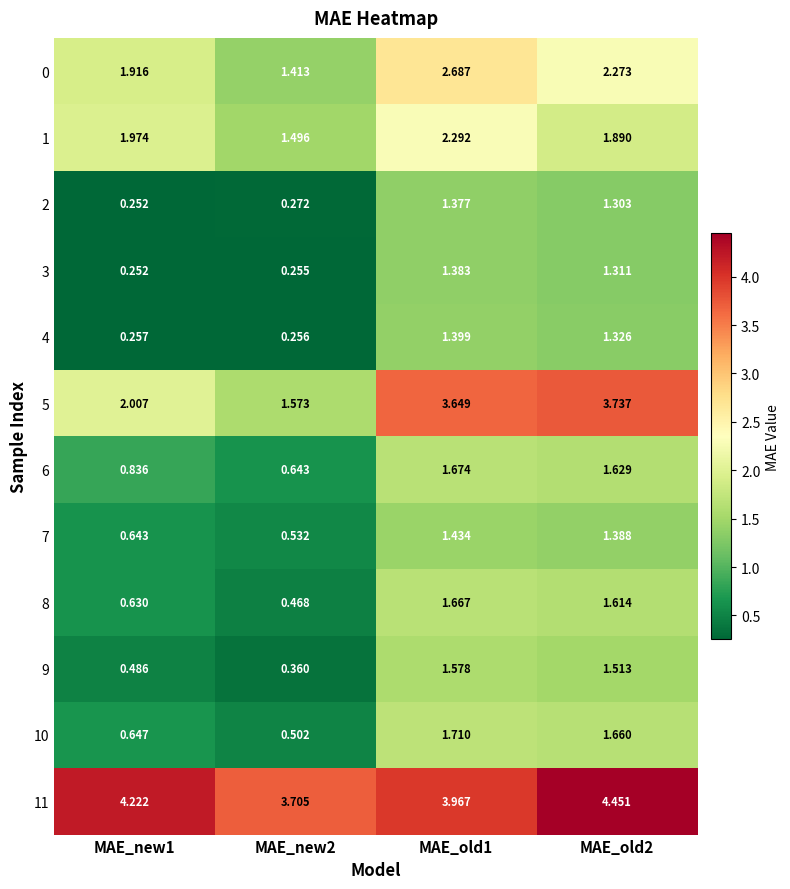

Is the value of 6 at MAE_old1 greater than the value of 1 at MAE_new2?

Yes